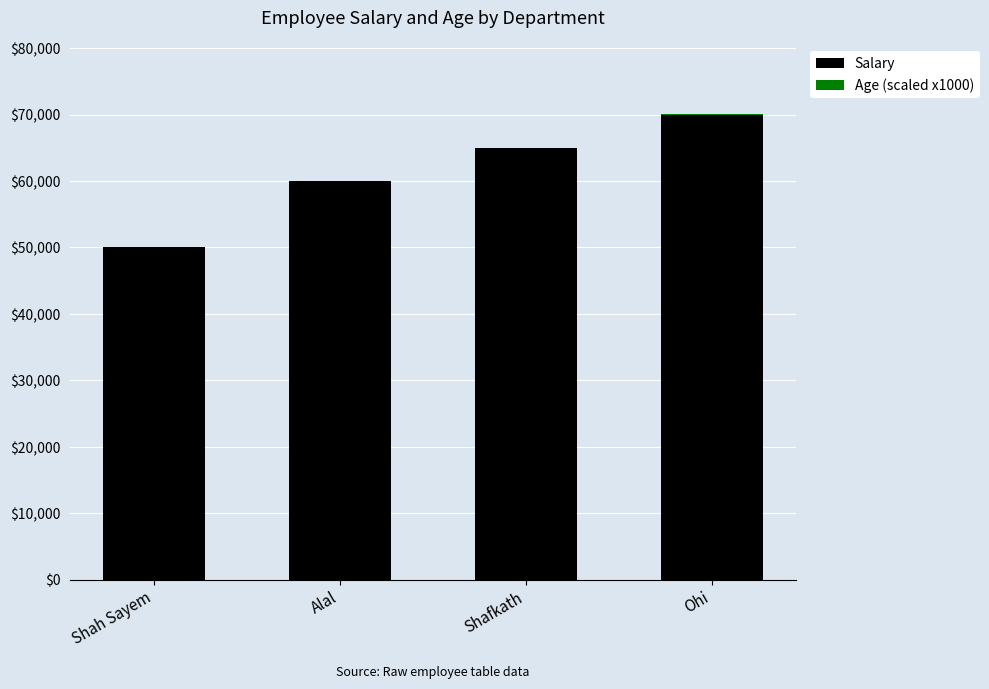

True or false: Salary has a value of 70000 at Ohi.

True